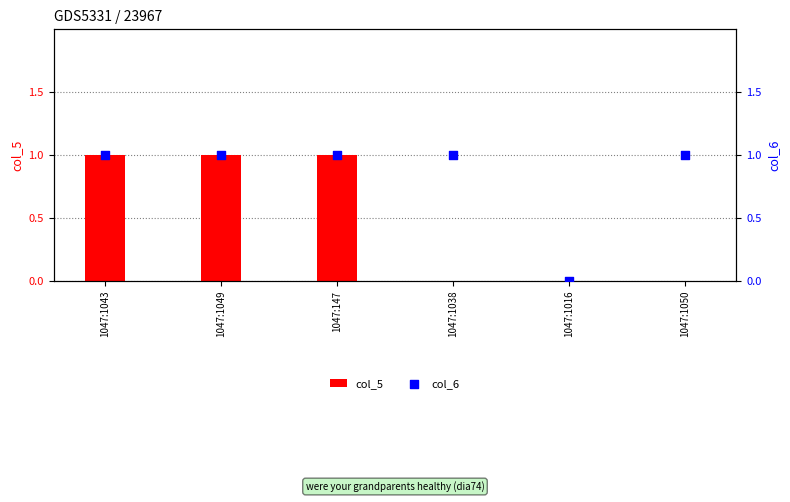

At how many categories does at least one series exceed 0?

5